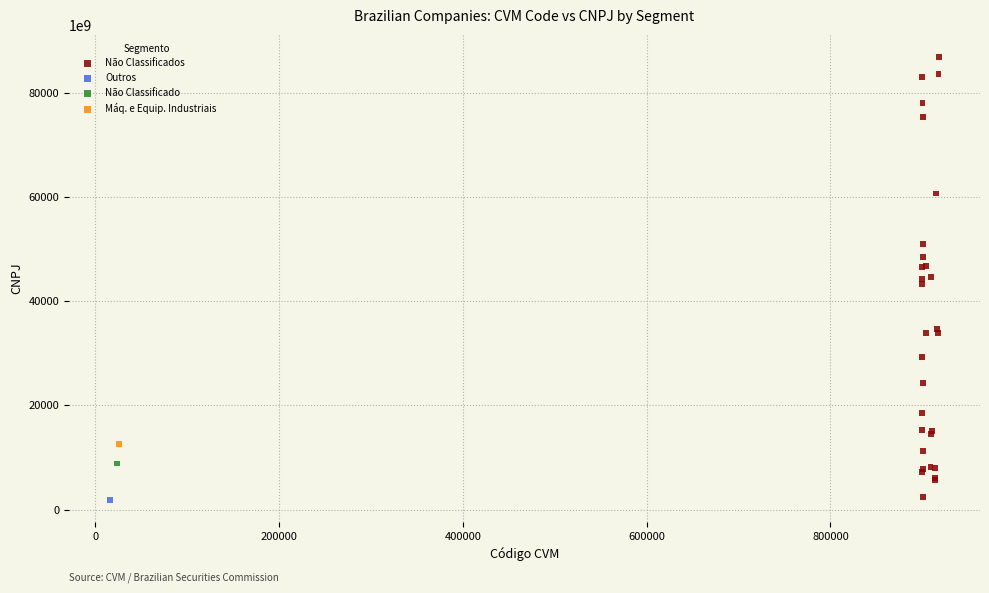

What are all the series names shown in the legend?

Não Classificados, Outros, Não Classificado, Máq. e Equip. Industriais